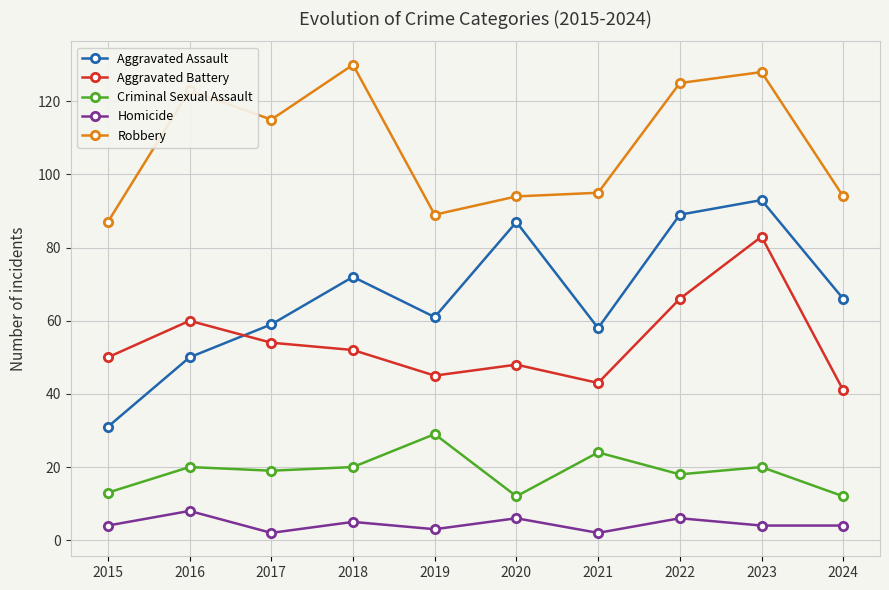

What is the total value across all series at 2018?

279